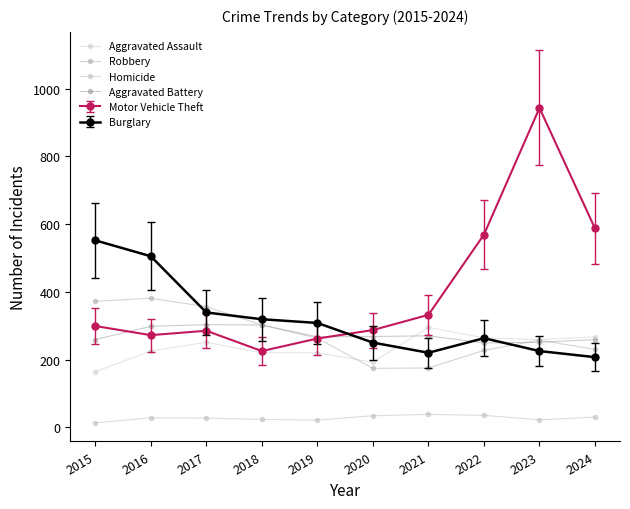

What are all the series names shown in the legend?

Aggravated Assault, Robbery, Homicide, Aggravated Battery, Motor Vehicle Theft, Burglary